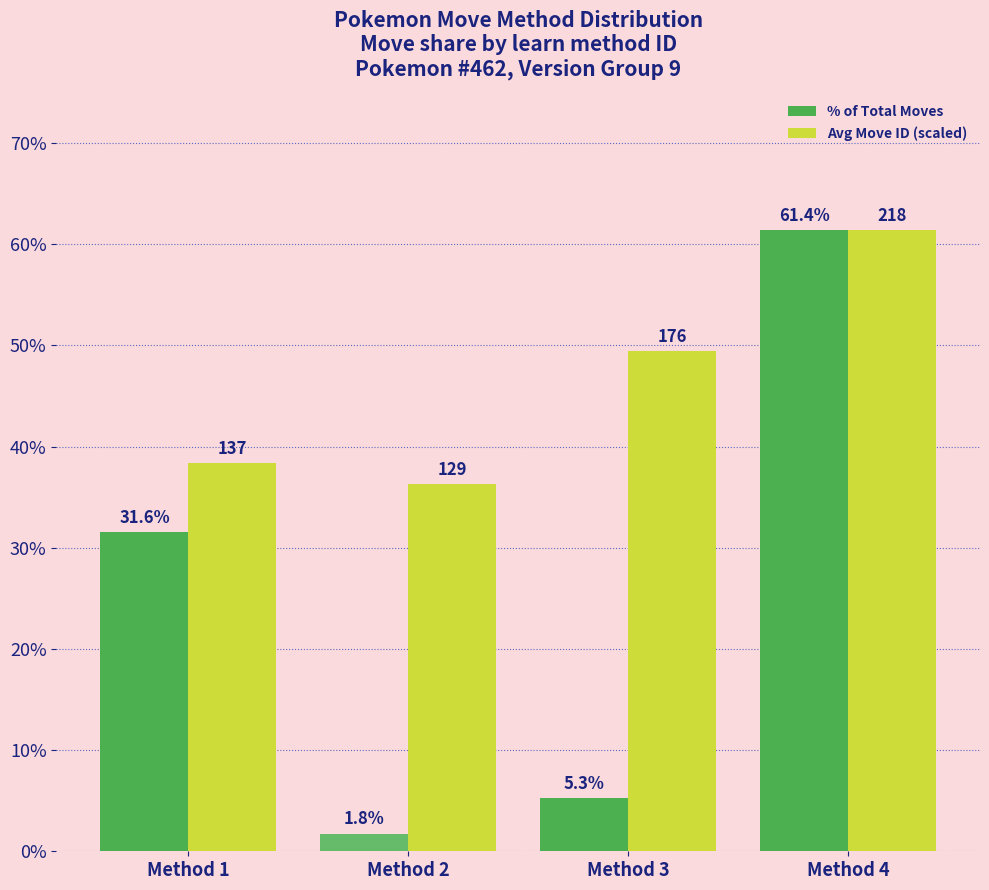

What is the approximate value of % of Total Moves at Method 4?

61.4